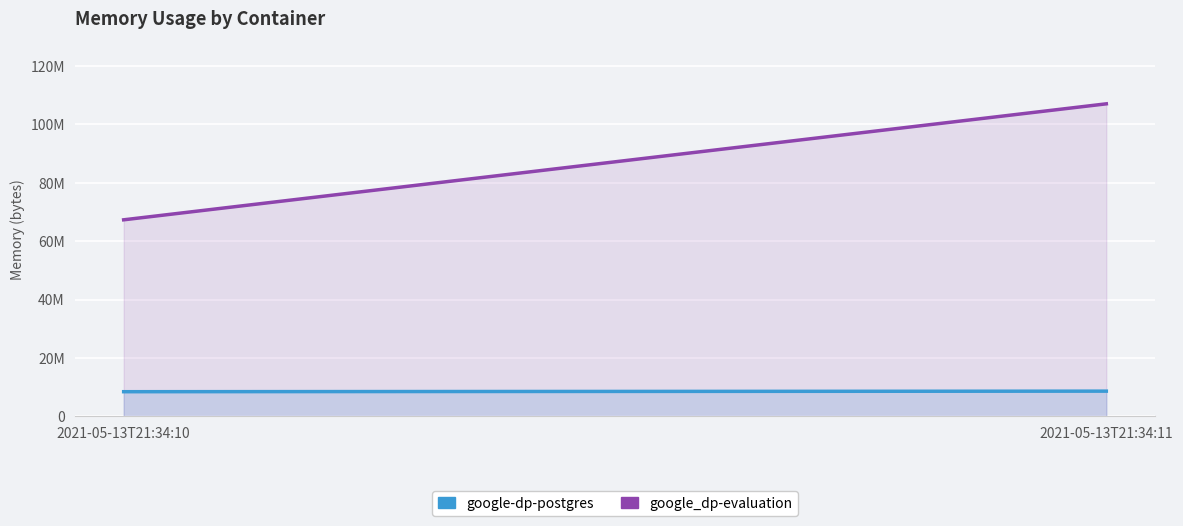

Rank the series at 2021-05-13T21:34:11 from highest to lowest value.

google_dp-evaluation, google-dp-postgres